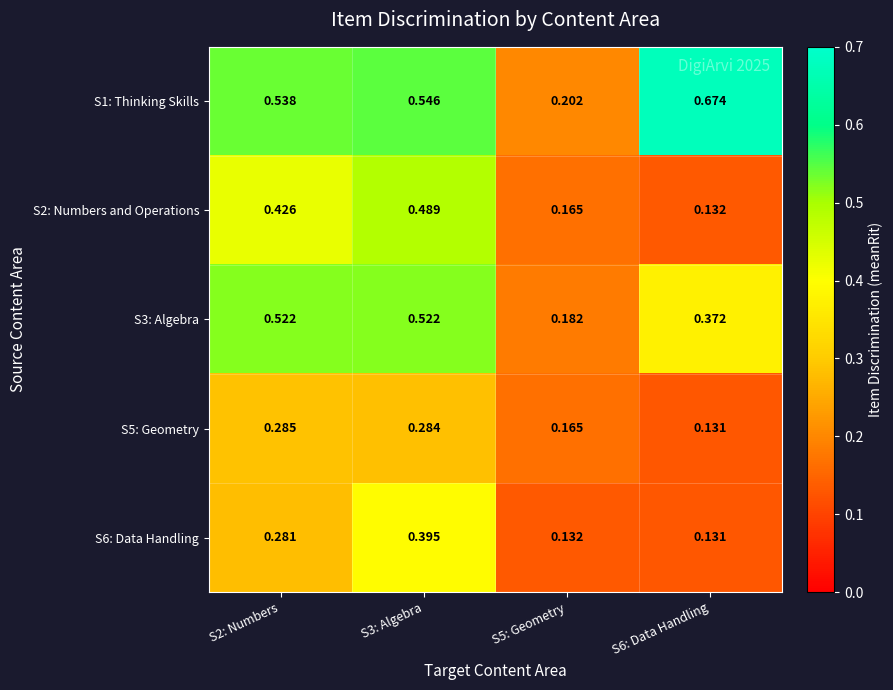

Between S2: Numbers and S5: Geometry, which series saw the biggest shift?

S3: Algebra